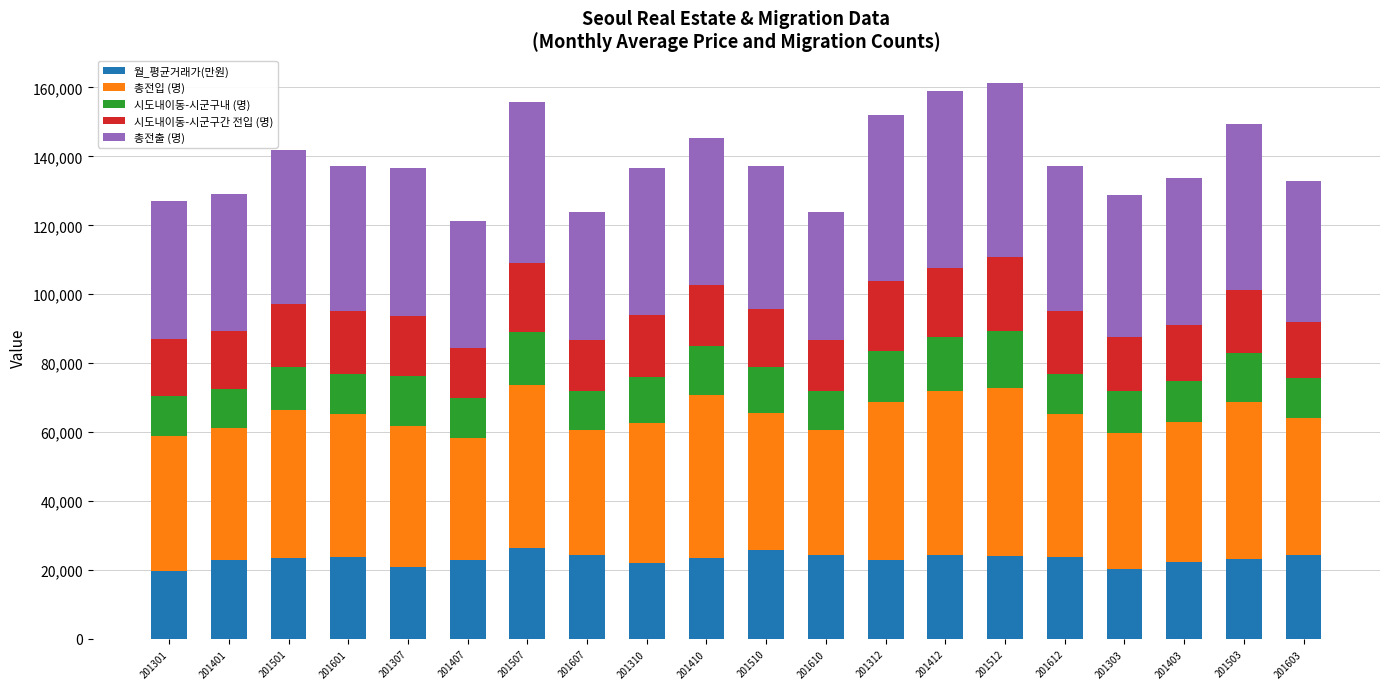

What is the lowest value of the 월_평균거래가(만원) series?

19669